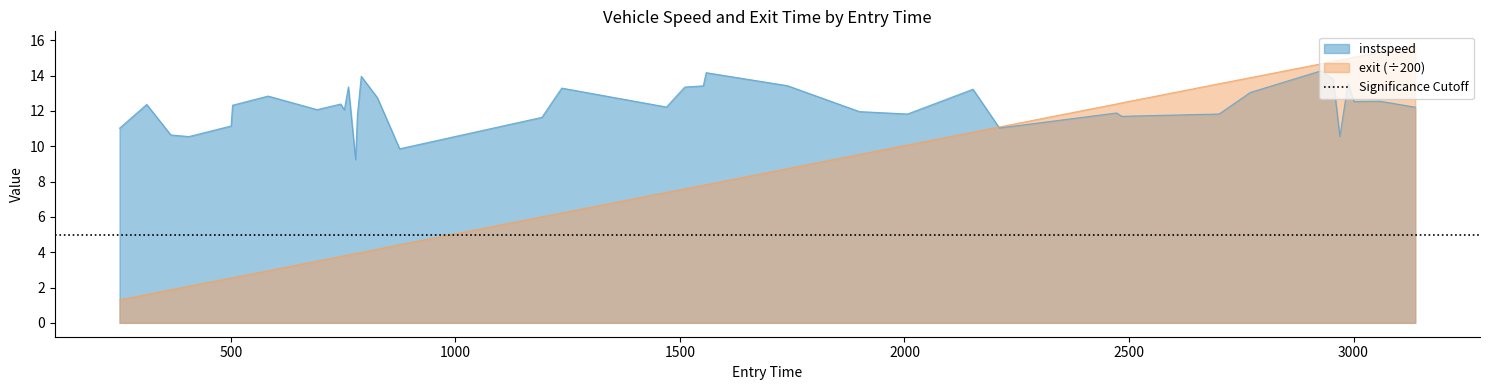

Does the chart display data point markers on the line(s)?

No